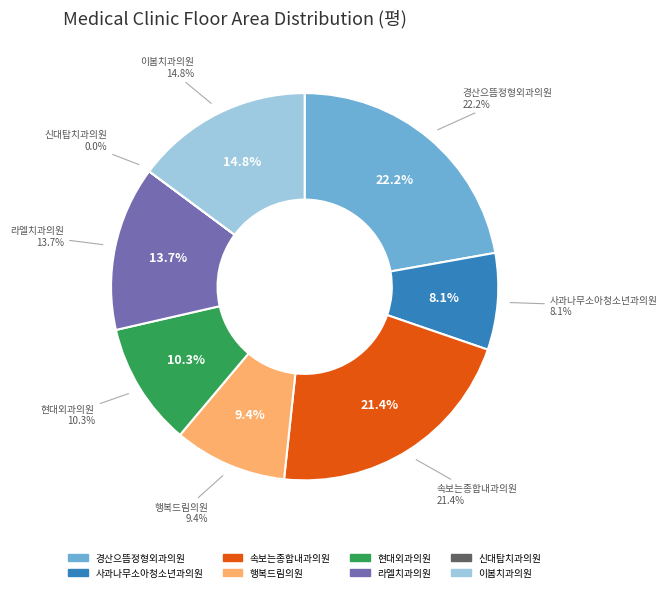

What percentage is the 47529 slice, to the nearest percent?

15%